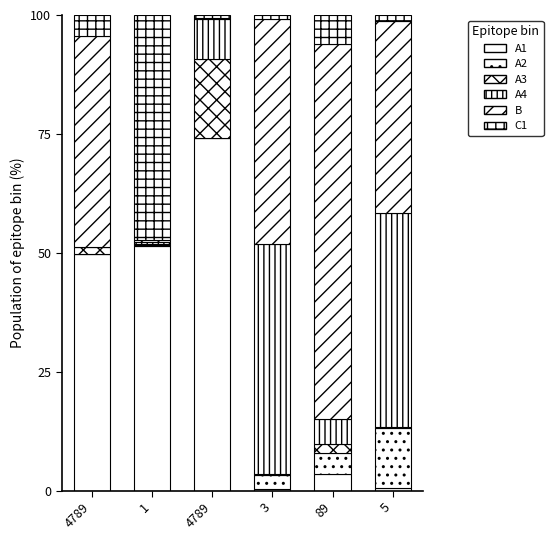

What is the sum of all A2 values?

20.4